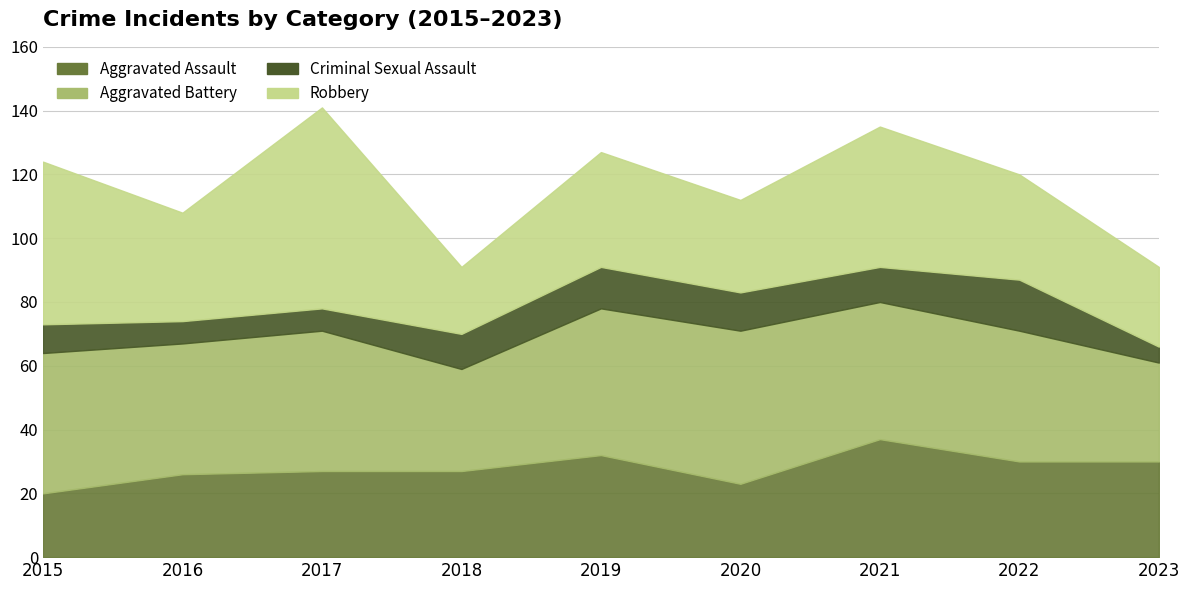

Which series has the widest spread of values?

Robbery